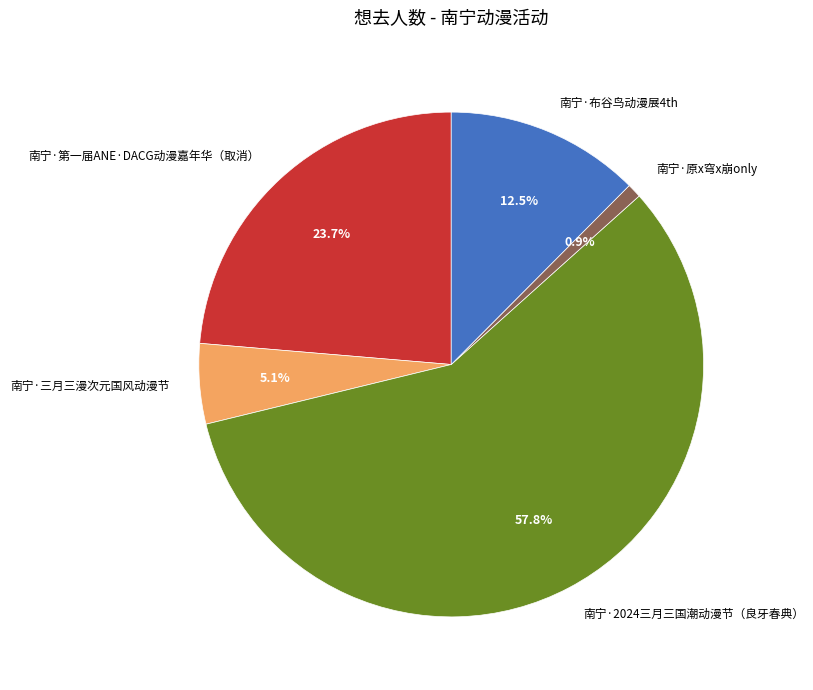

How much of the chart is everything except 南宁·原x穹x崩only?

99.1%